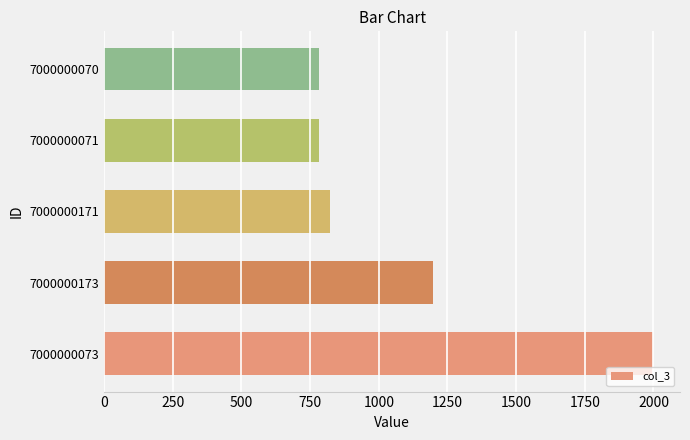

The chart shows a value of 783.9 at 7000000071. True or false?

True